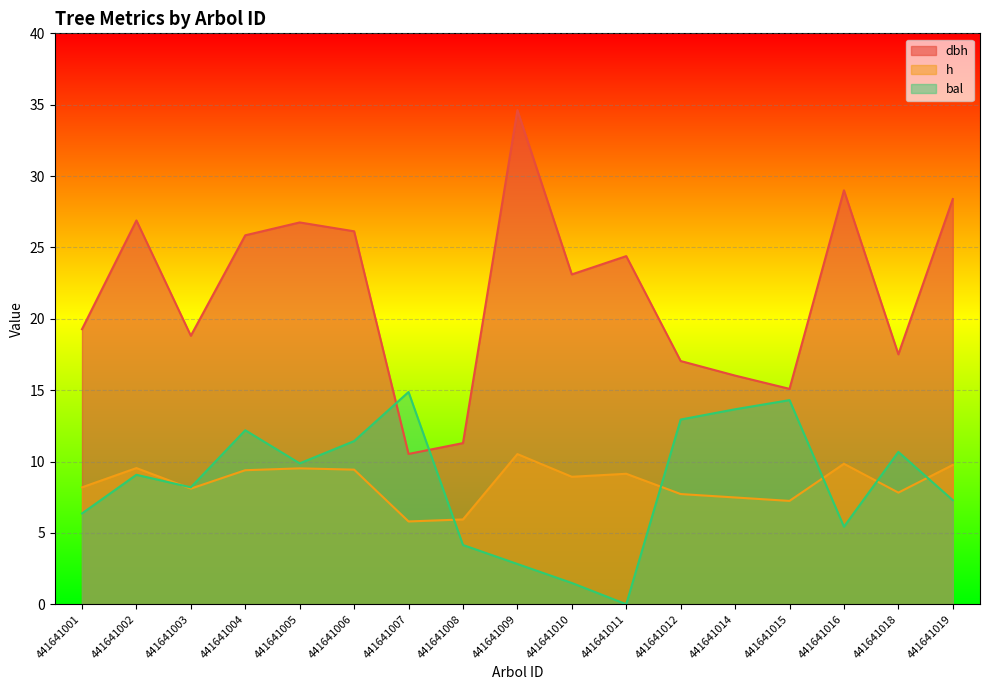

At which label does dbh reach its peak?

441641009